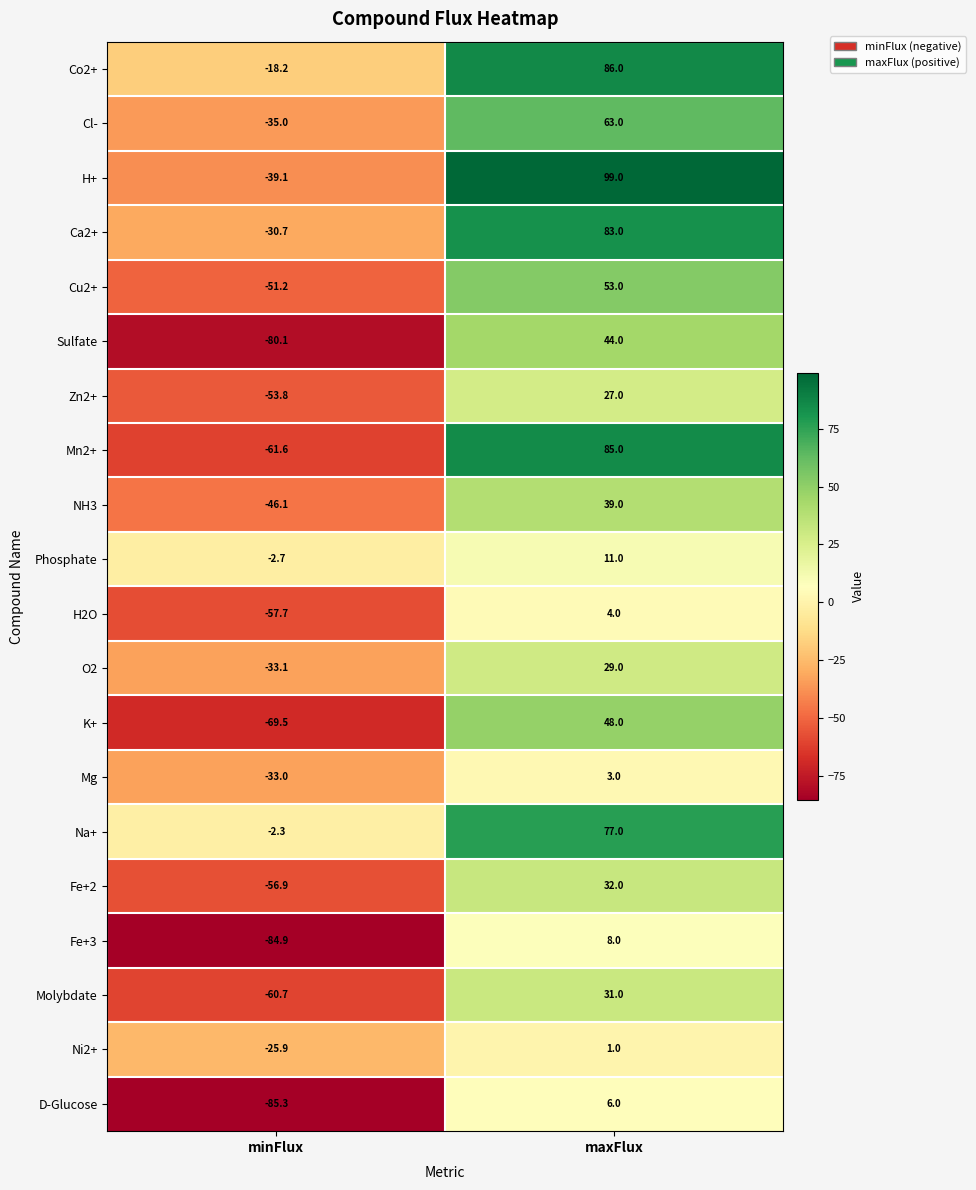

How many data points does each series have?

2